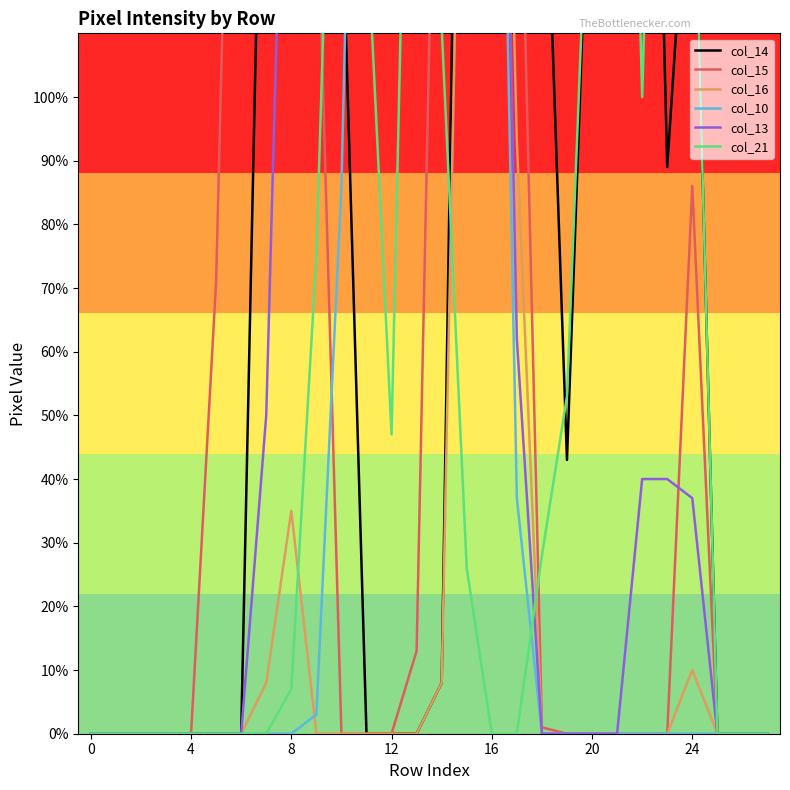

What is the difference between the col_16 values at 20 and 14?

8